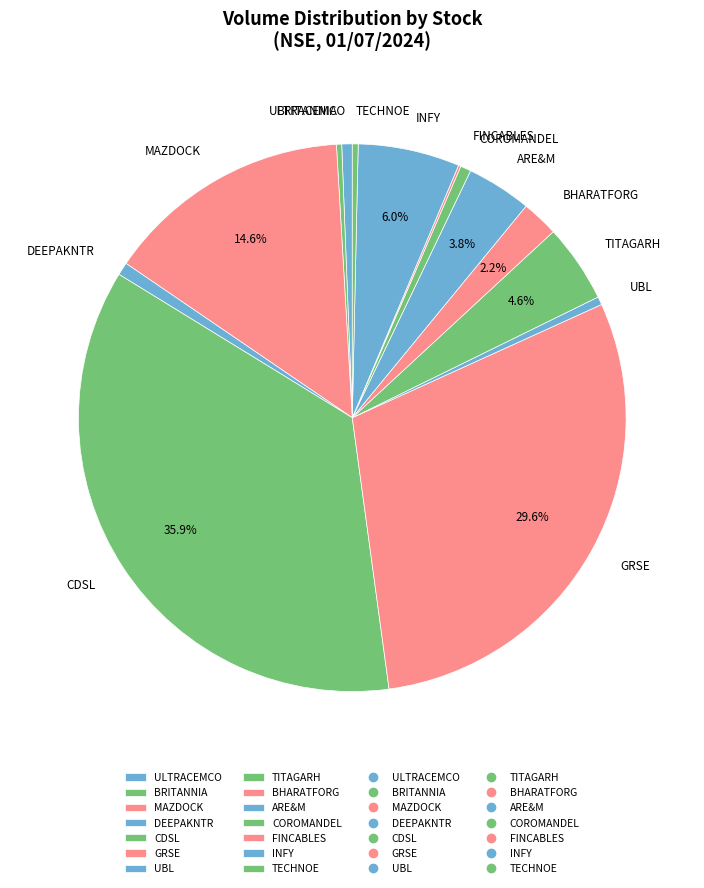

The BHARATFORG slice represents 14% of the pie. True or false?

False